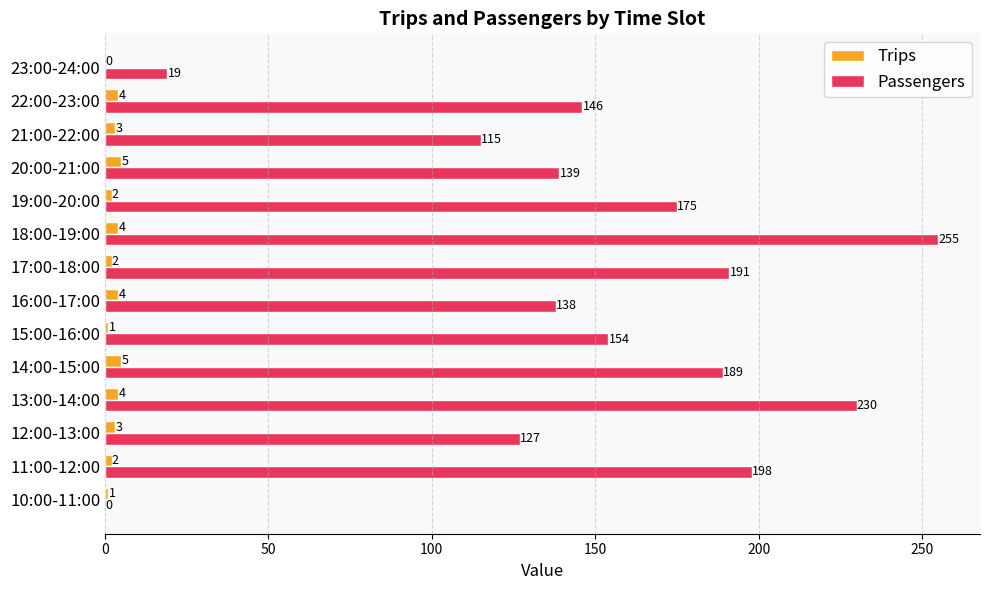

What is the maximum value shown in the chart?

255